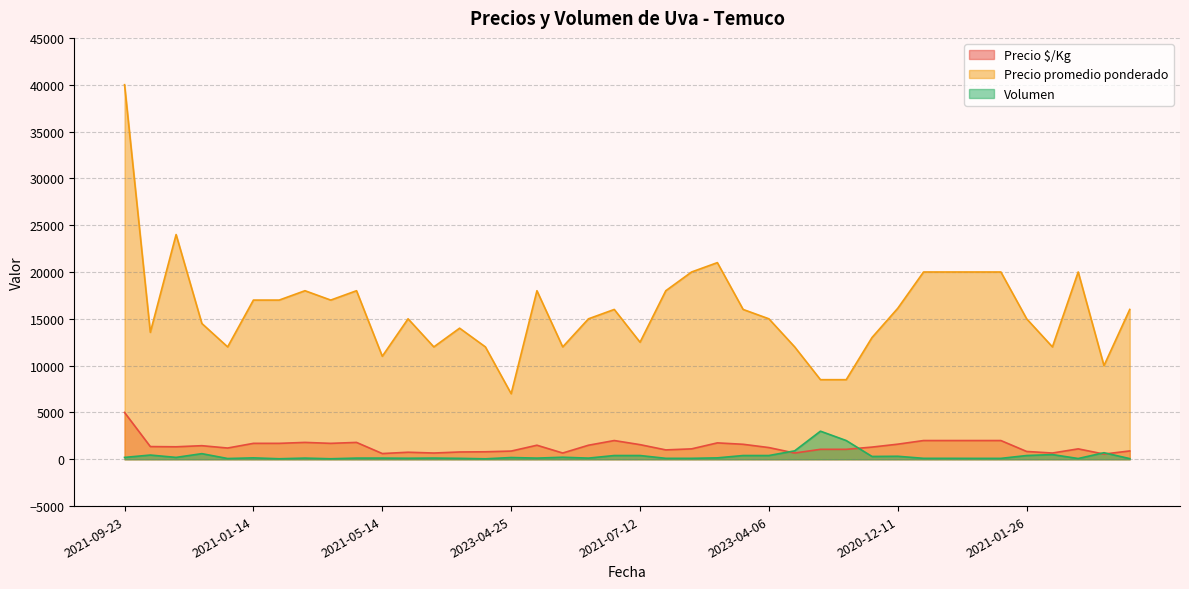

True or false: Volumen and Precio promedio ponderado cross at least once.

False